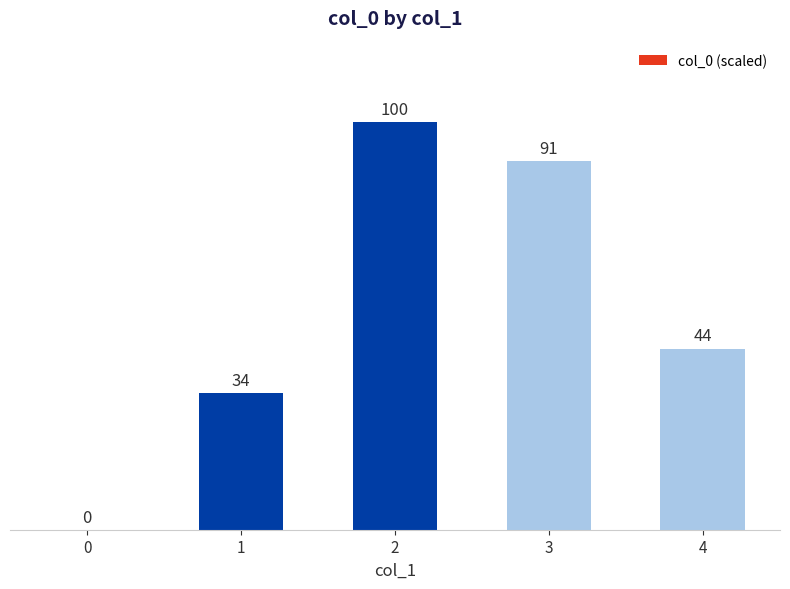

Rank the categories by value from highest to lowest.

2, 3, 4, 1, 0